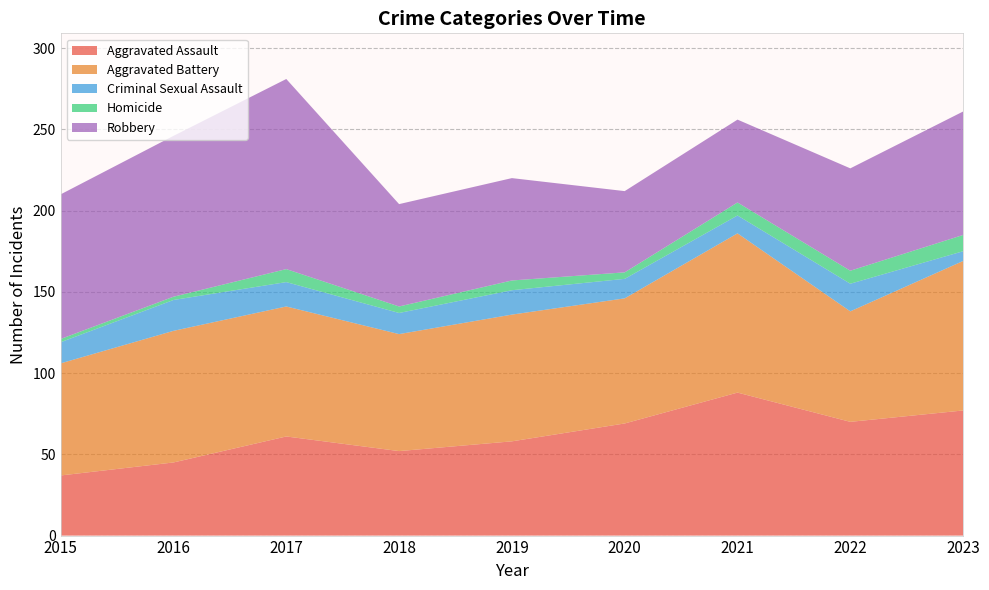

Reading left to right, extract all data points from this chart.

Aggravated Assault: 2015=37	2016=45	2017=61	2018=52	2019=58	2020=69	2021=88	2022=70	2023=77
Aggravated Battery: 2015=69	2016=81	2017=80	2018=72	2019=78	2020=77	2021=98	2022=68	2023=92
Criminal Sexual Assault: 2015=13	2016=19	2017=15	2018=13	2019=15	2020=12	2021=11	2022=17	2023=6
Homicide: 2015=2	2016=2	2017=8	2018=4	2019=6	2020=4	2021=8	2022=8	2023=10
Robbery: 2015=89	2016=99	2017=117	2018=63	2019=63	2020=50	2021=51	2022=63	2023=76